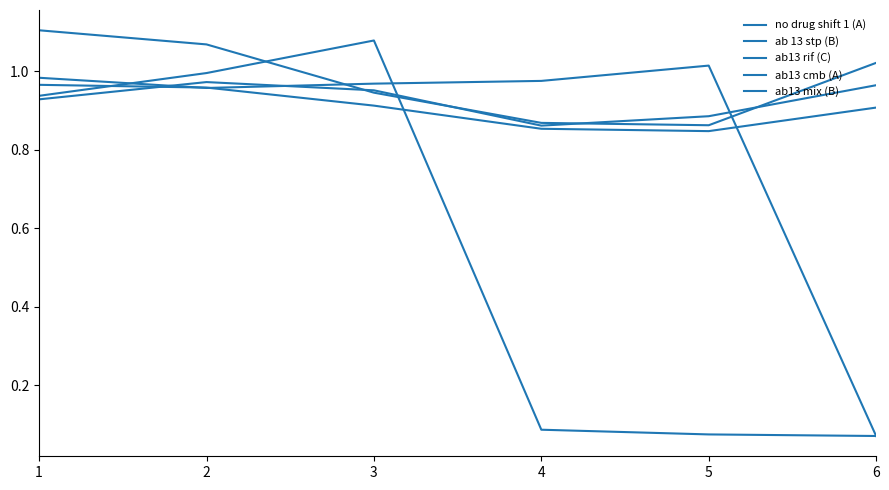

At which label is ab 13 stp (B) closest to 0?

5